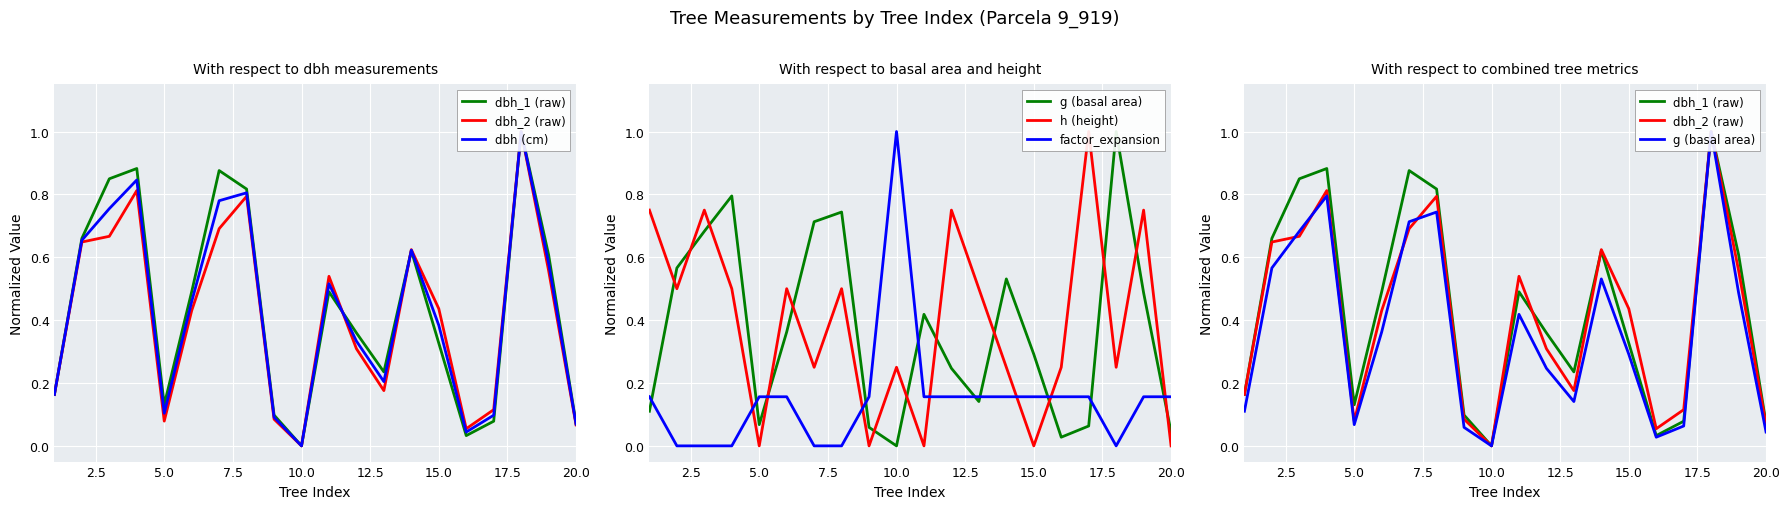

What is the maximum value for factor_expansion?

1.0